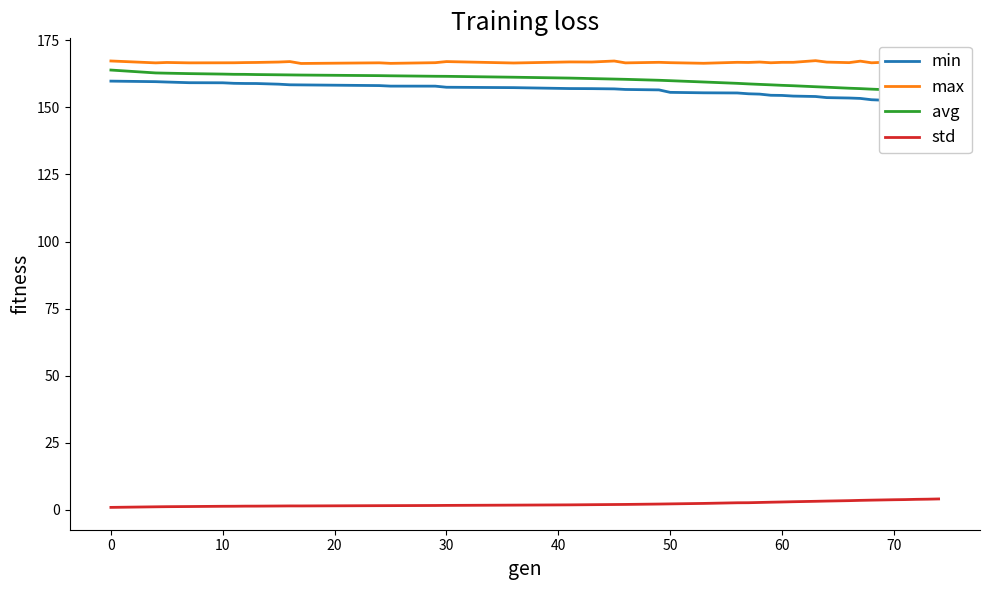

True or false: max and std cross at least once.

False